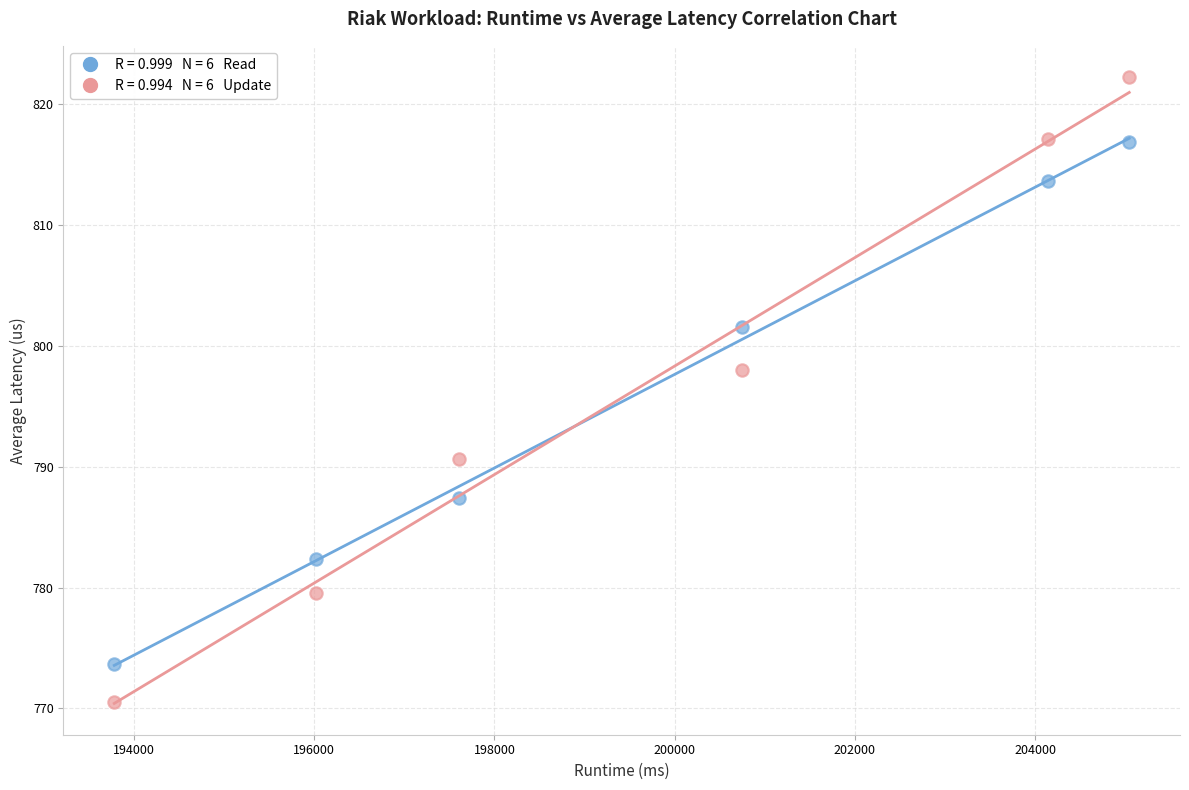

Across all data points, what is the average Y value?

796.1